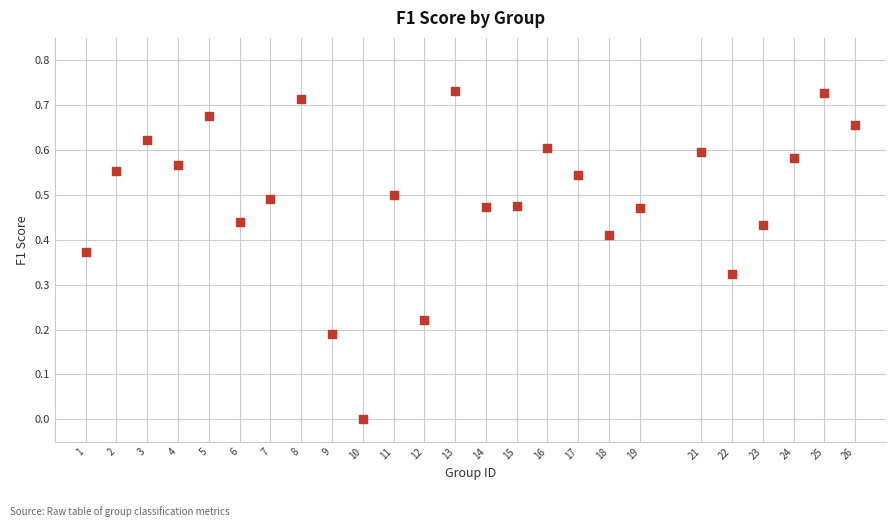

What is the range of X values (max minus min)?

25.0